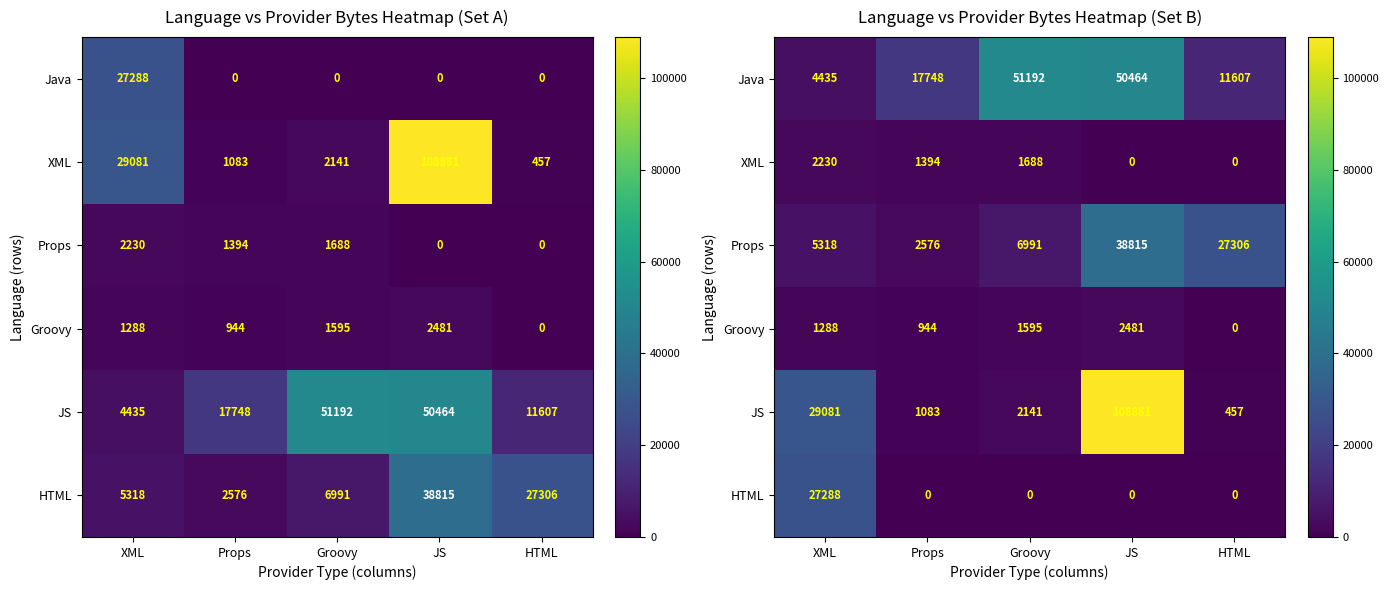

Is it true that Java equals 11607 at HTML?

True